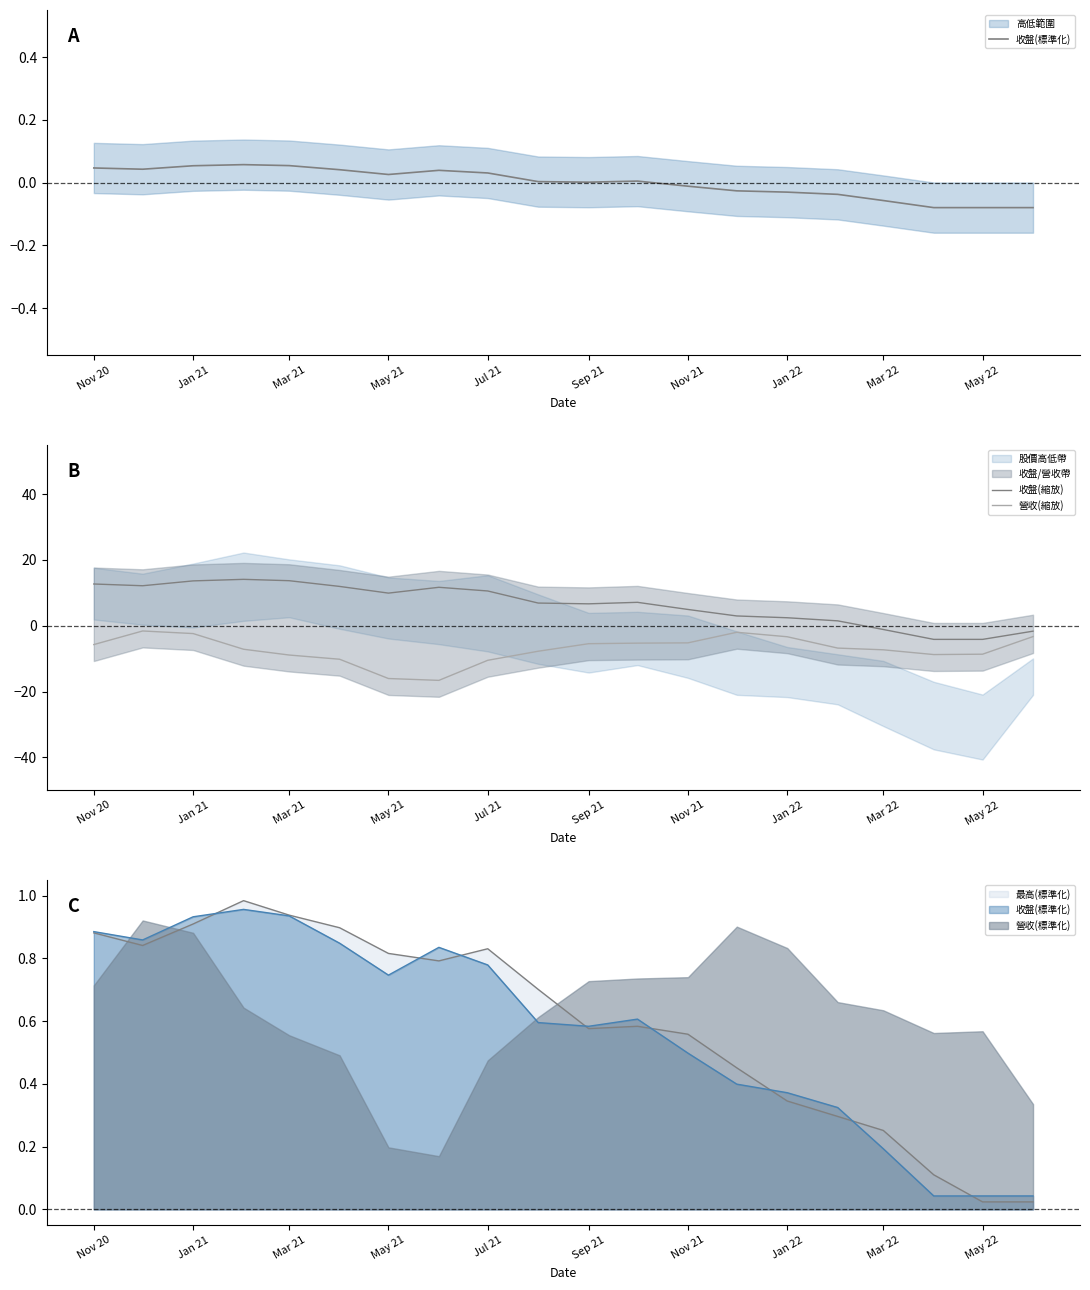

Between Nov 20 and 11, which series saw the biggest shift?

收盤(縮放)